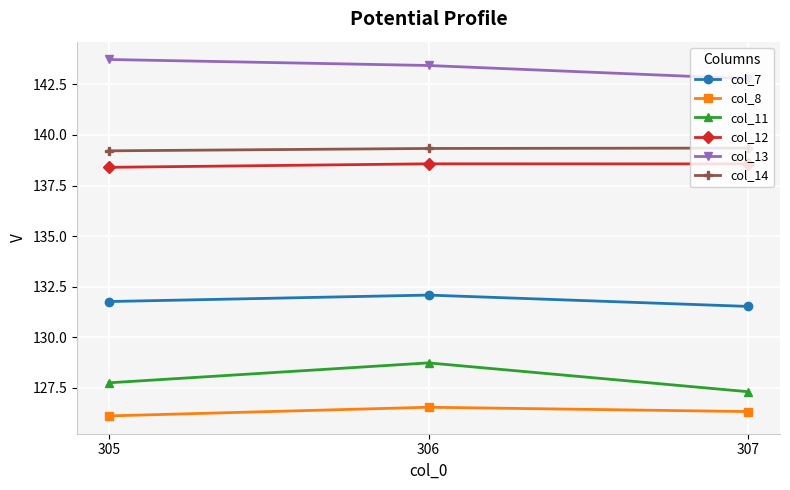

What is the average value of the col_7 series?

131.8